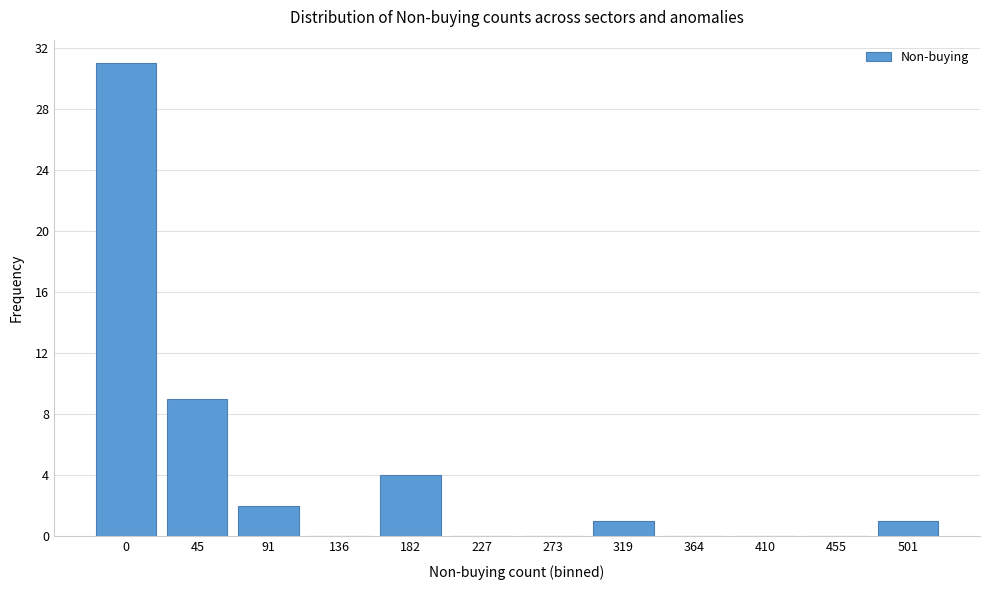

Reading right to left, extract all data points from this chart.

501=1	455=0	410=0	364=0	319=1	273=0	227=0	182=4	136=0	91=2	45=9	0=31